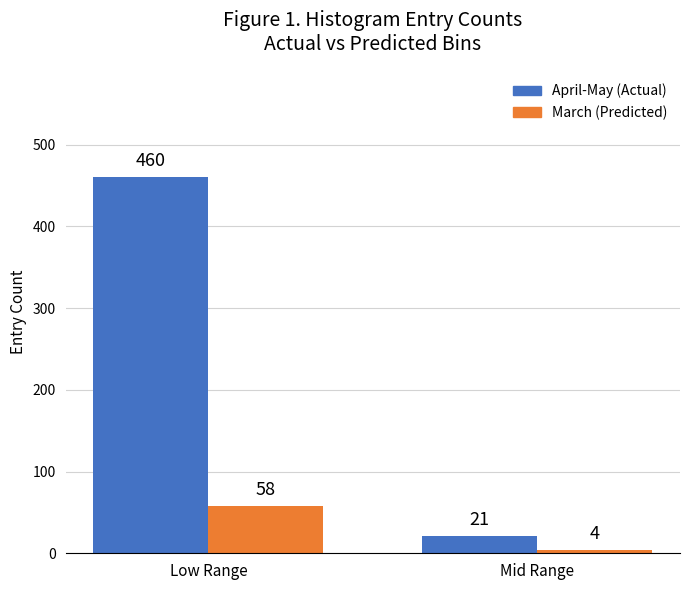

What position from the left is Mid Range?

2